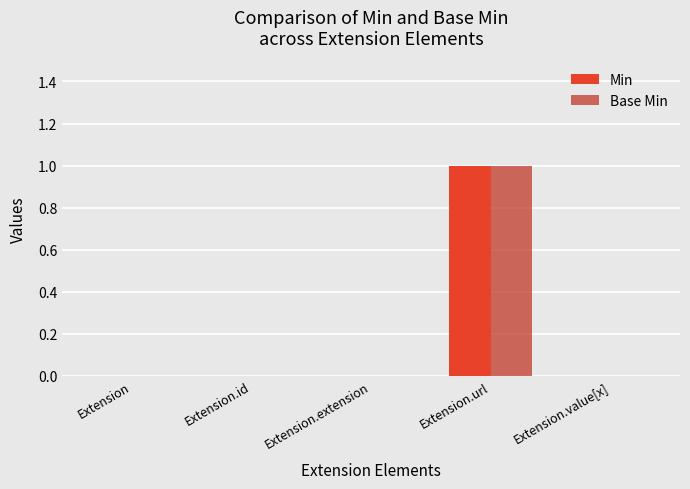

Reading left to right, transcribe all the data shown in this chart.

Min: 0	0	0	1	0
Base Min: 0	0	0	1	0